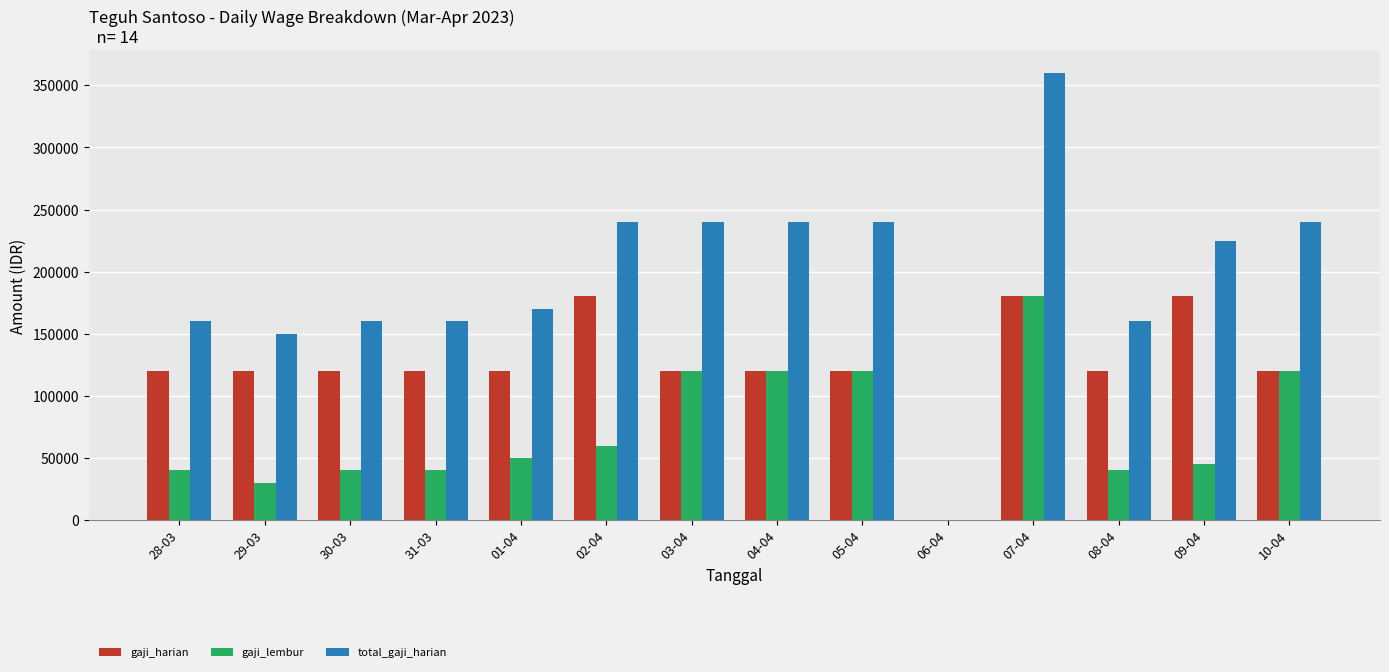

At which category is the sum across all series the highest?

07-04